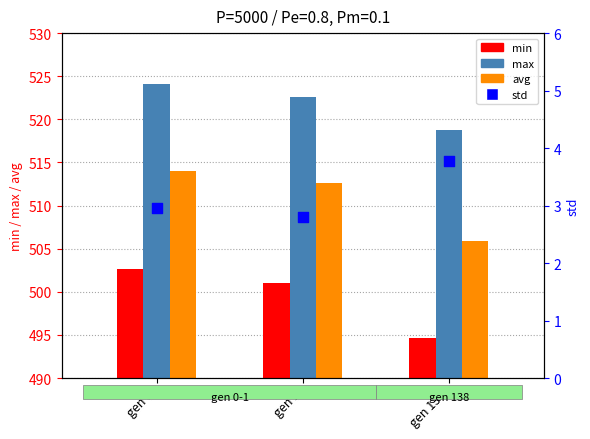

Which series has the largest Y range (max minus min)?

avg